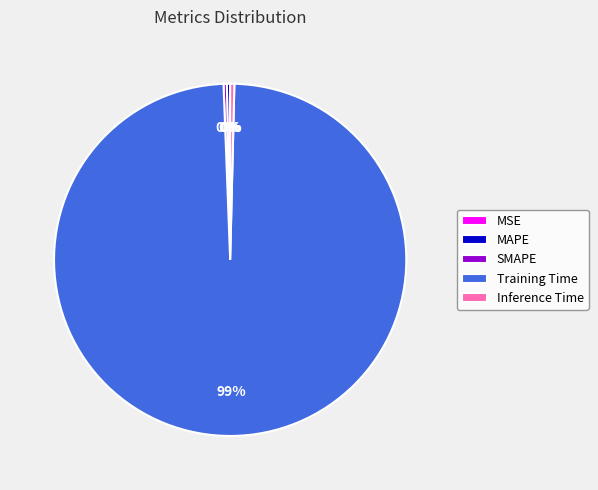

To the nearest percent, what is the average slice percentage?

20%